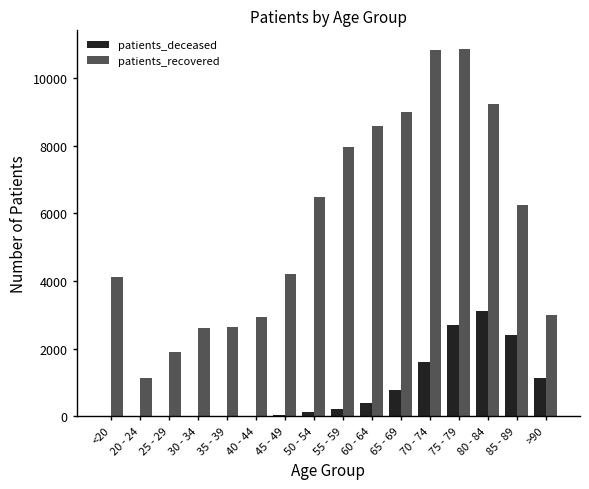

What is the highest value of the patients_recovered series?

10869